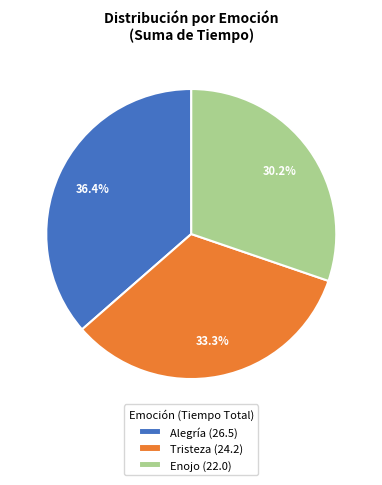

How many slices are in this pie chart?

3